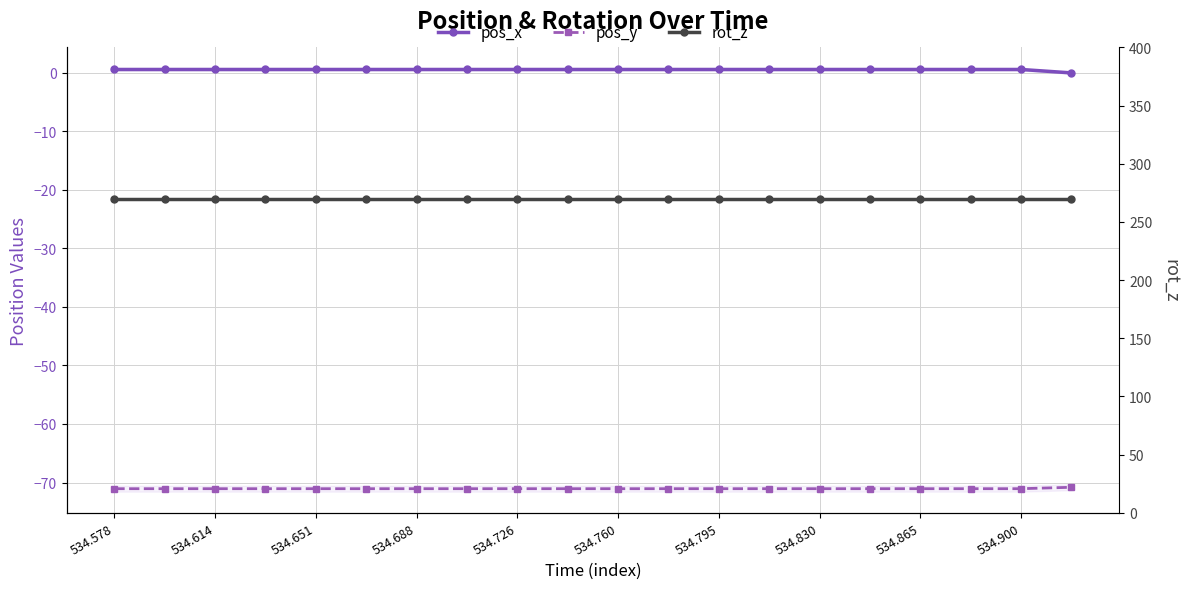

What is the average value of the pos_x series?

0.5